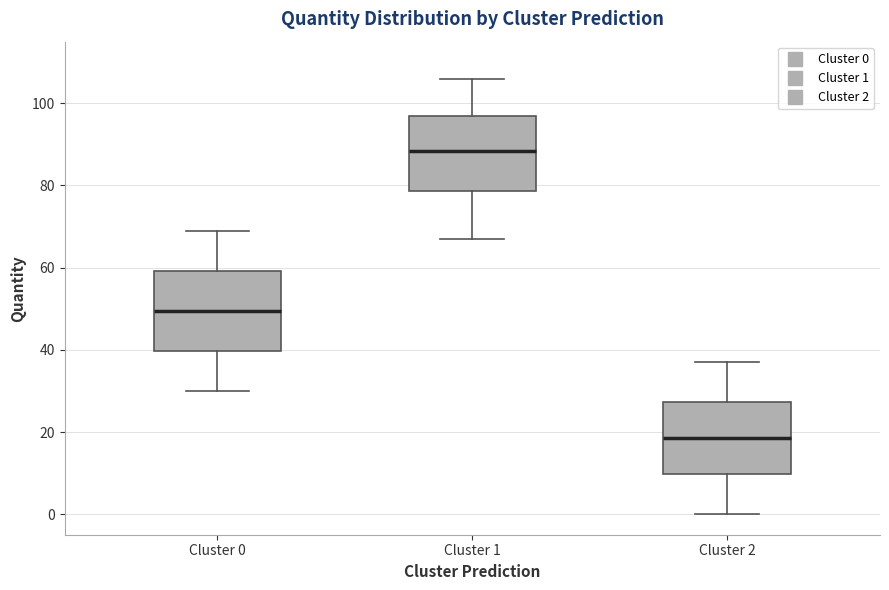

Which box's median line is the lowest?

Cluster 2